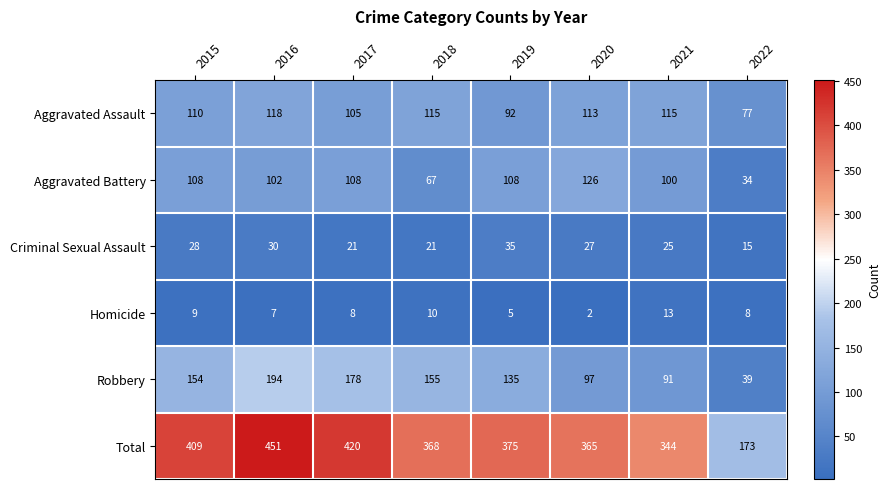

At which label does Criminal Sexual Assault first exceed 27?

2015